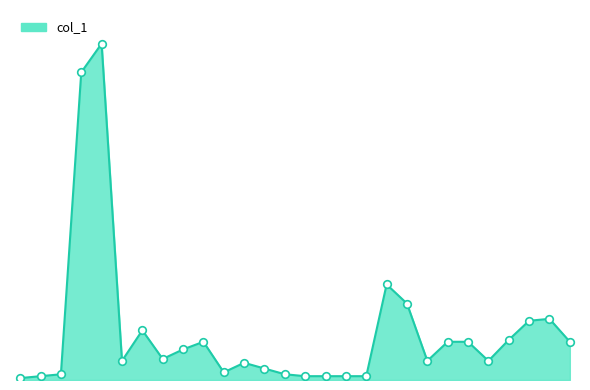

Does the chart have visible grid lines?

No